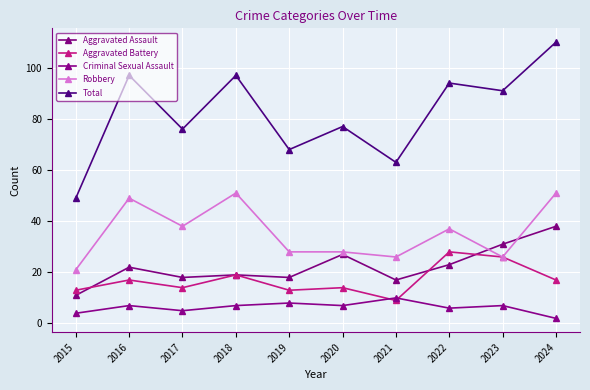

After their last crossing, which series has the higher values: Aggravated Assault or Robbery?

Robbery